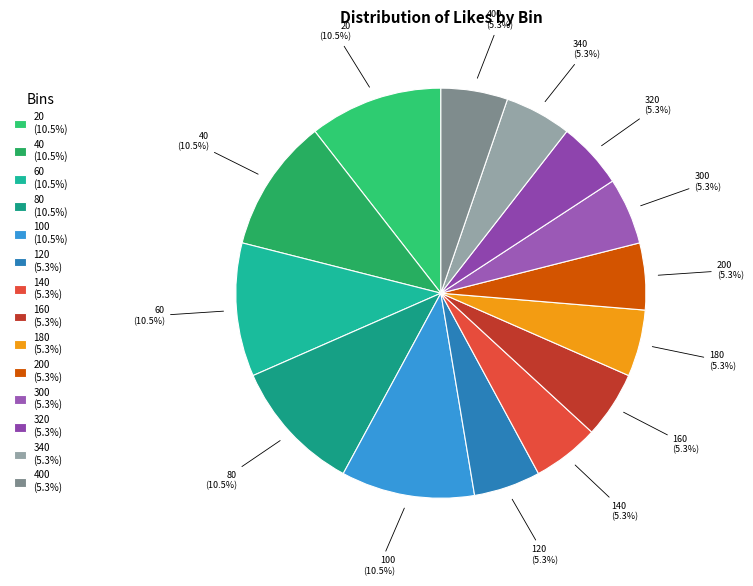

Is there any slice that represents more than half of the pie?

No